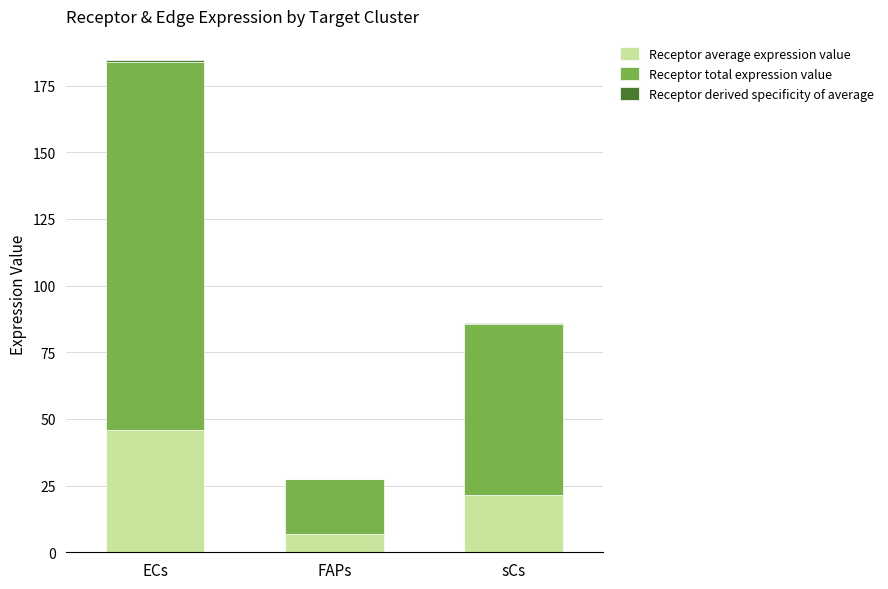

At which category is the sum across all series the highest?

ECs